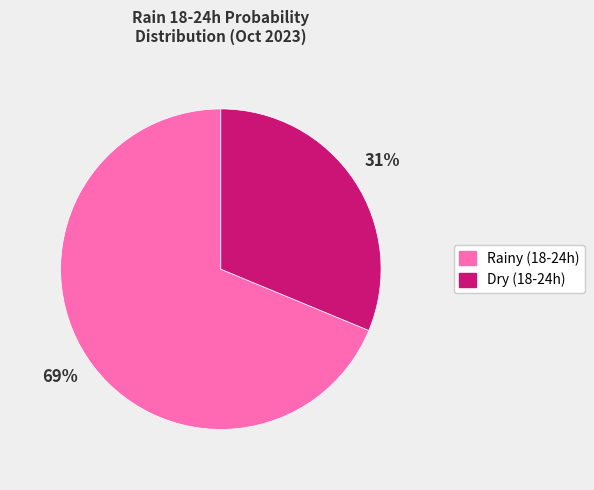

Is there a majority slice in this chart?

Yes